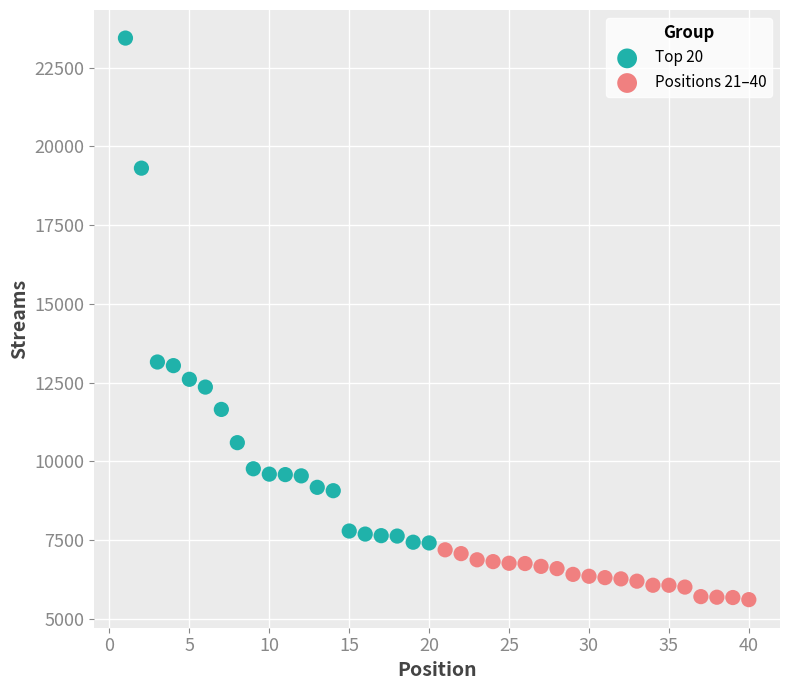

Which series reaches the maximum Y coordinate?

Top 20